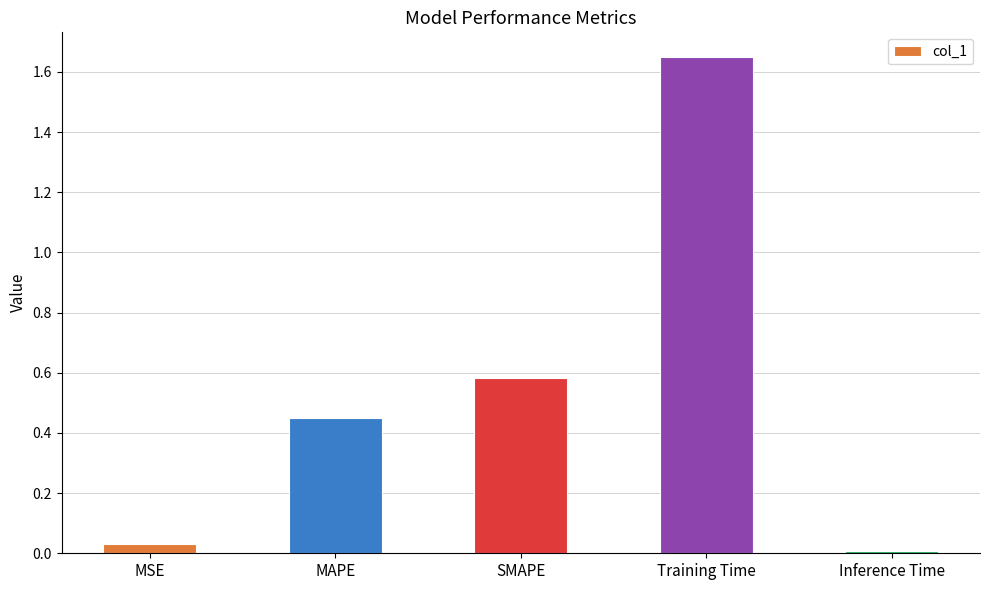

Rank the categories by value from lowest to highest.

Inference Time, MSE, MAPE, SMAPE, Training Time